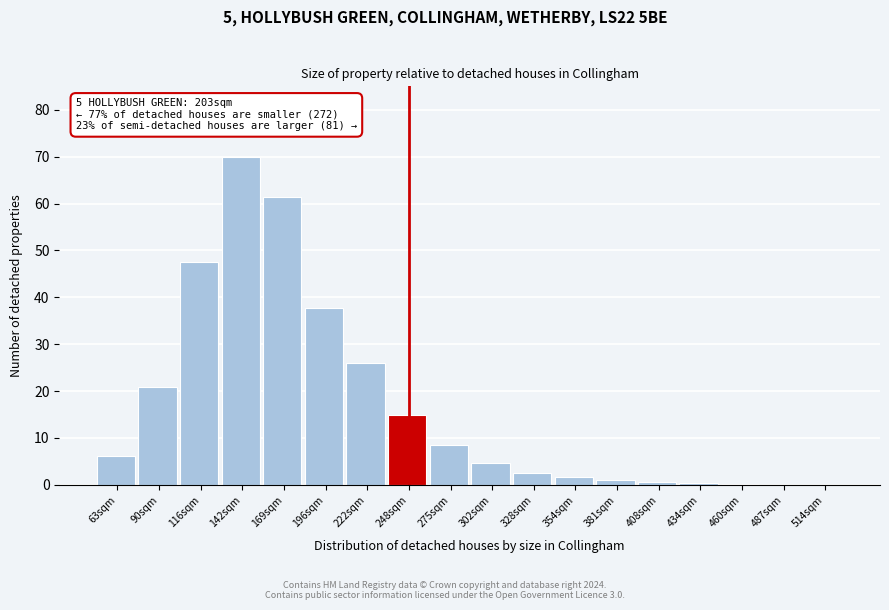

What is the sum of all values?

303.8